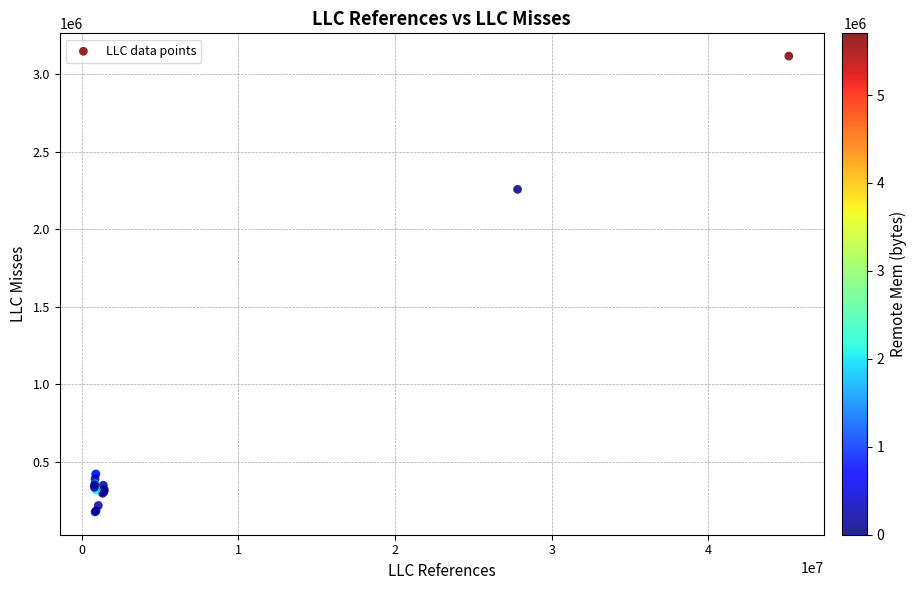

What Y value in the scatter plot is closest to 1645613?

2256507